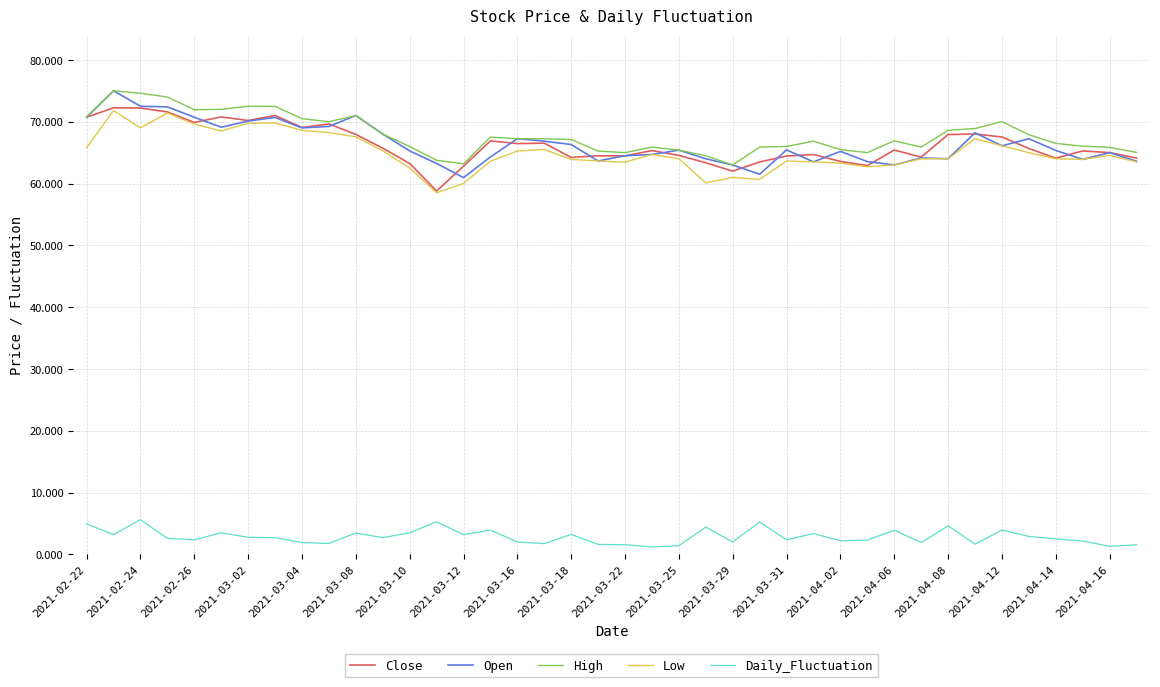

What is the maximum value shown in the chart?

75.0